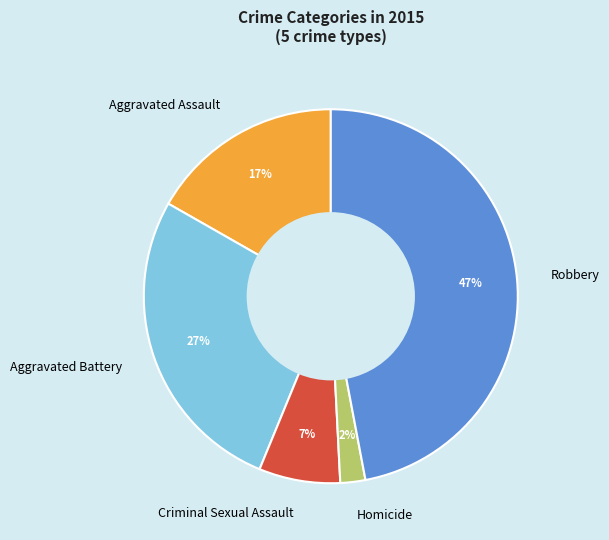

Does any single category account for the majority?

No